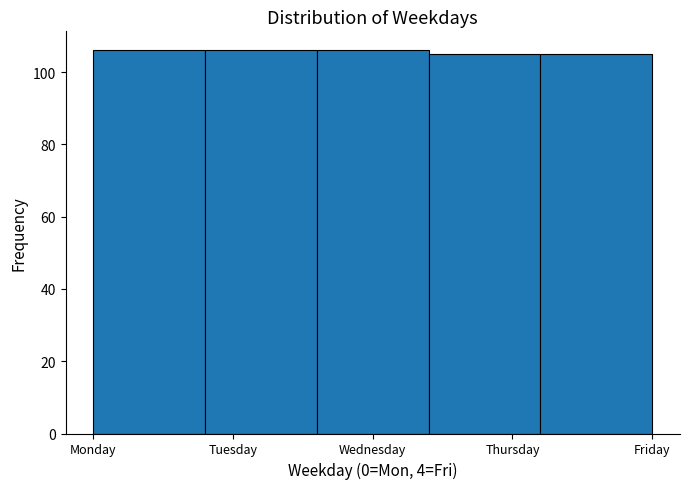

Reading left to right, extract all data points from this chart.

Monday=106	Tuesday=106	Wednesday=106	Thursday=105	Friday=105